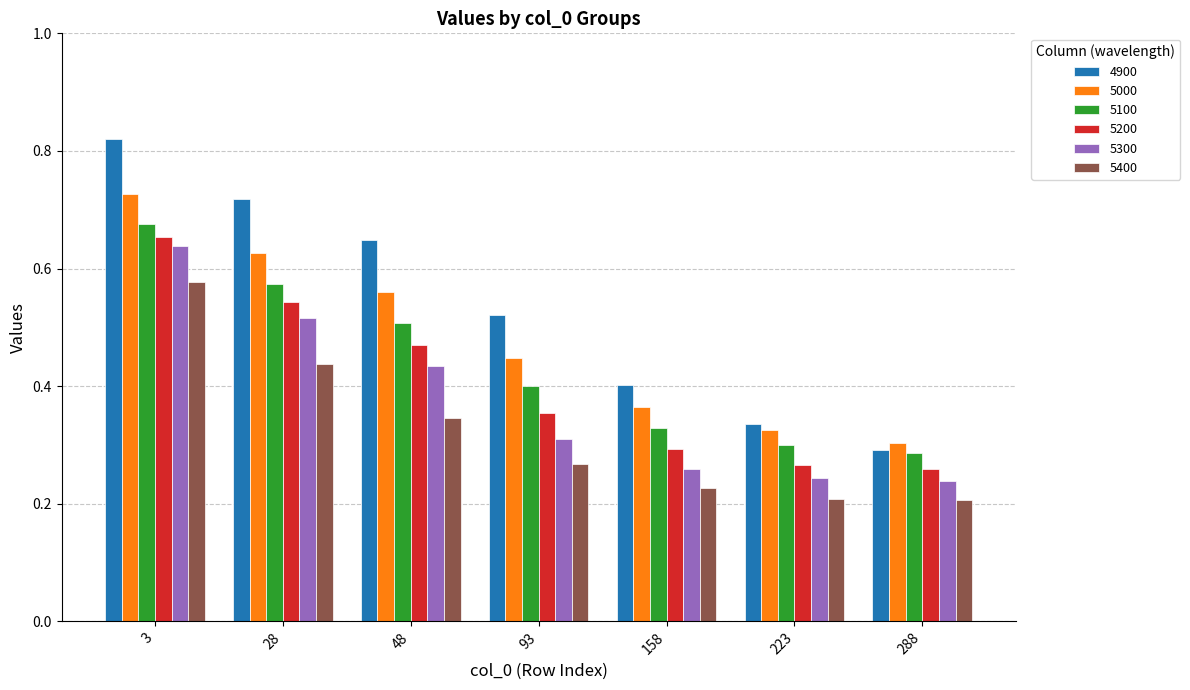

Which series changed the most between 48 and 93?

4900